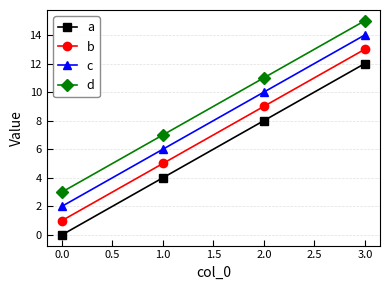

How many positive values does the a series have?

3